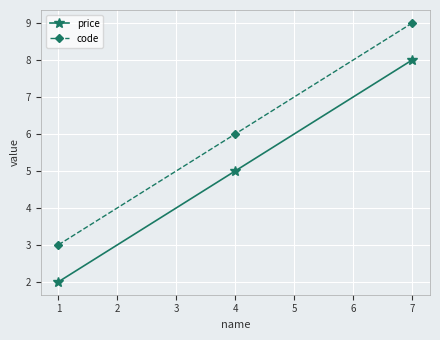

The value of price at 1 is 2. True or false?

True